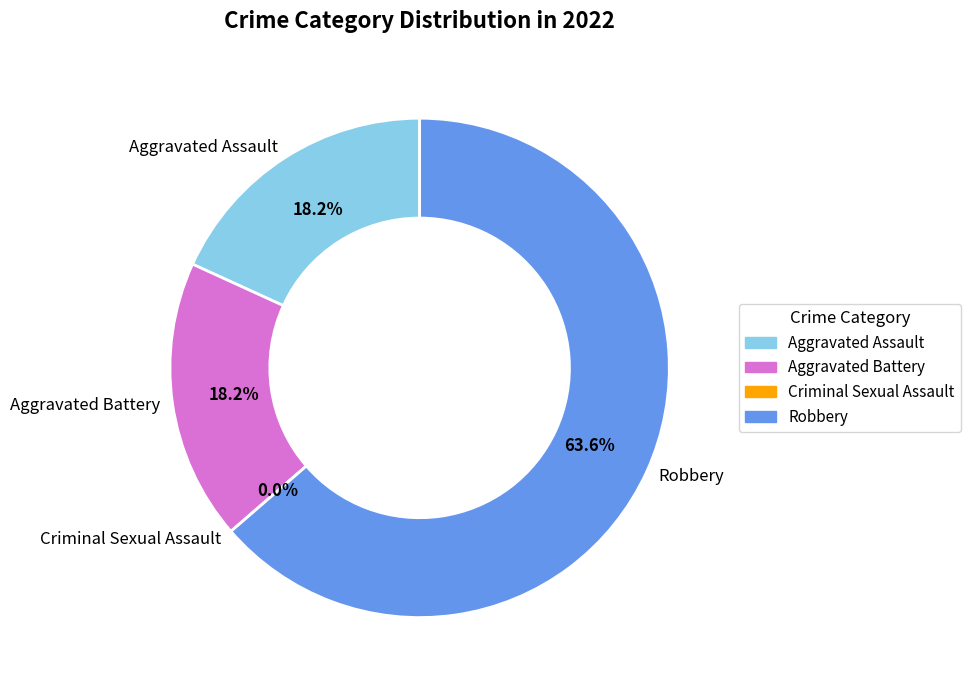

Is there a majority slice in this chart?

Yes